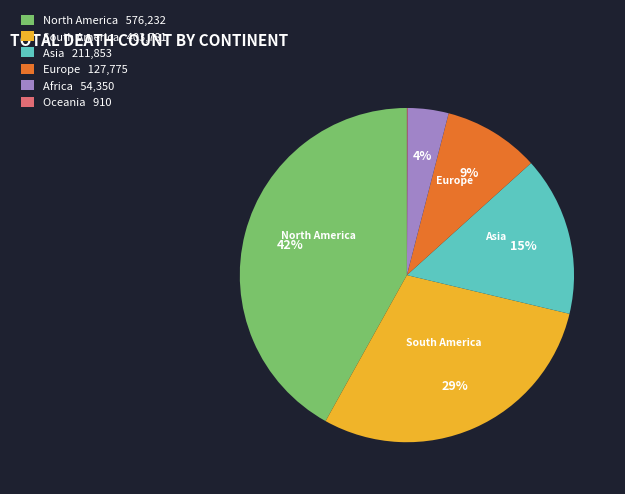

Is there a majority slice in this chart?

No